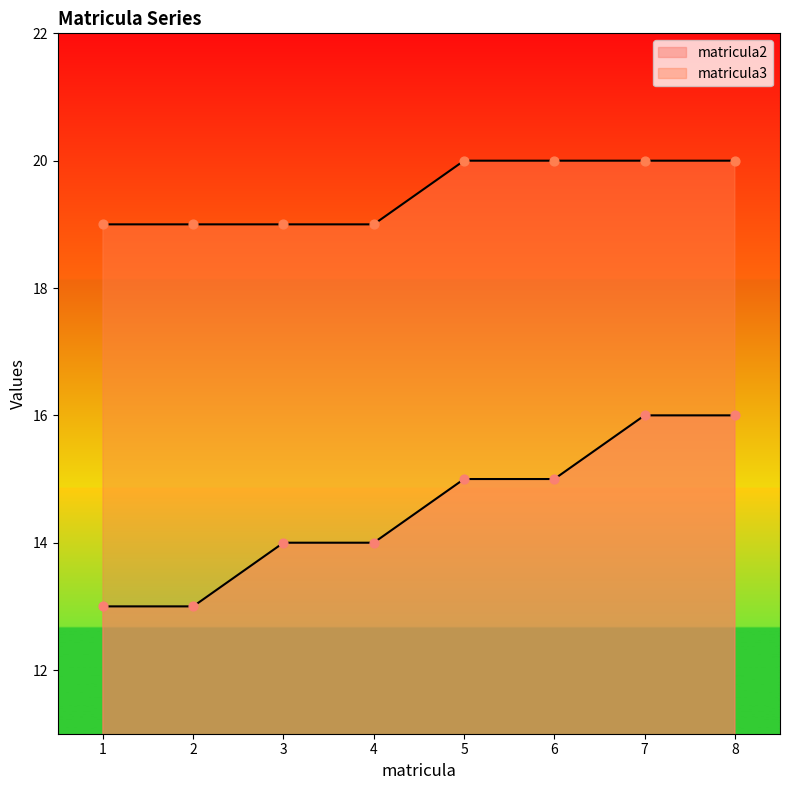

What are all the series names shown in the legend?

matricula2, matricula3